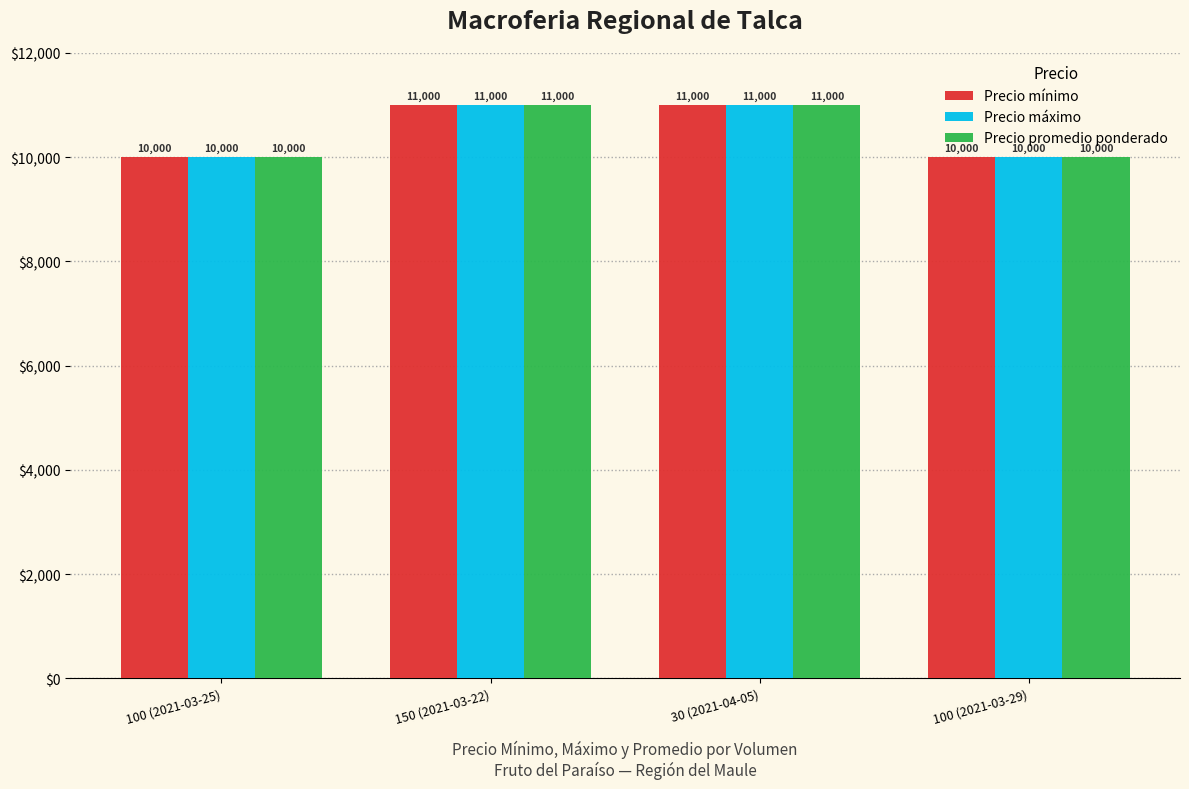

Does the chart contain stacked bars?

No